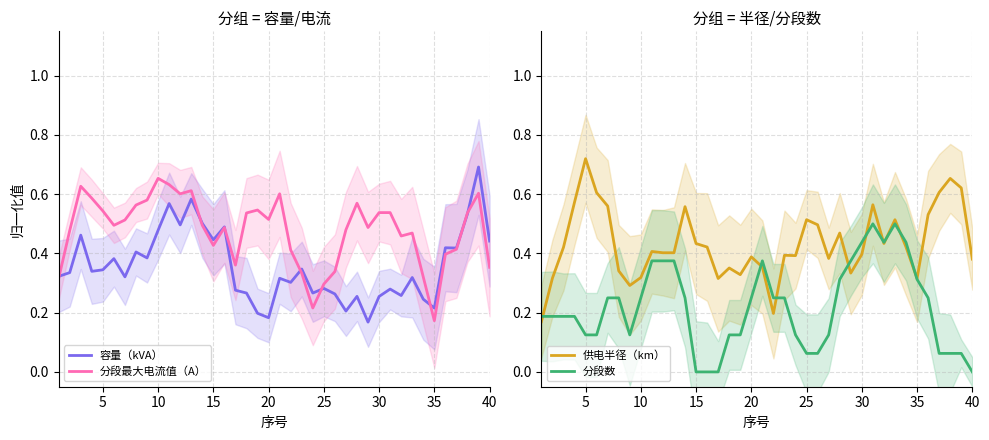

Where is 分段最大电流值（A） nearest to the value 0?

35